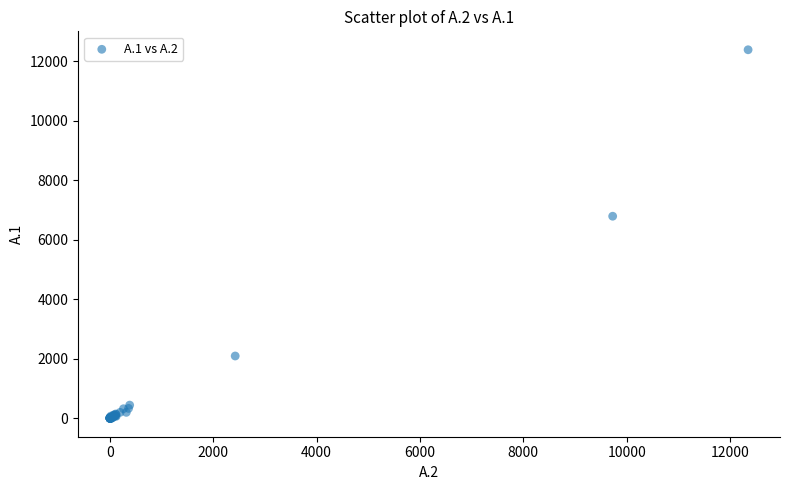

What Y value in the scatter plot is closest to 6196?

6794.6